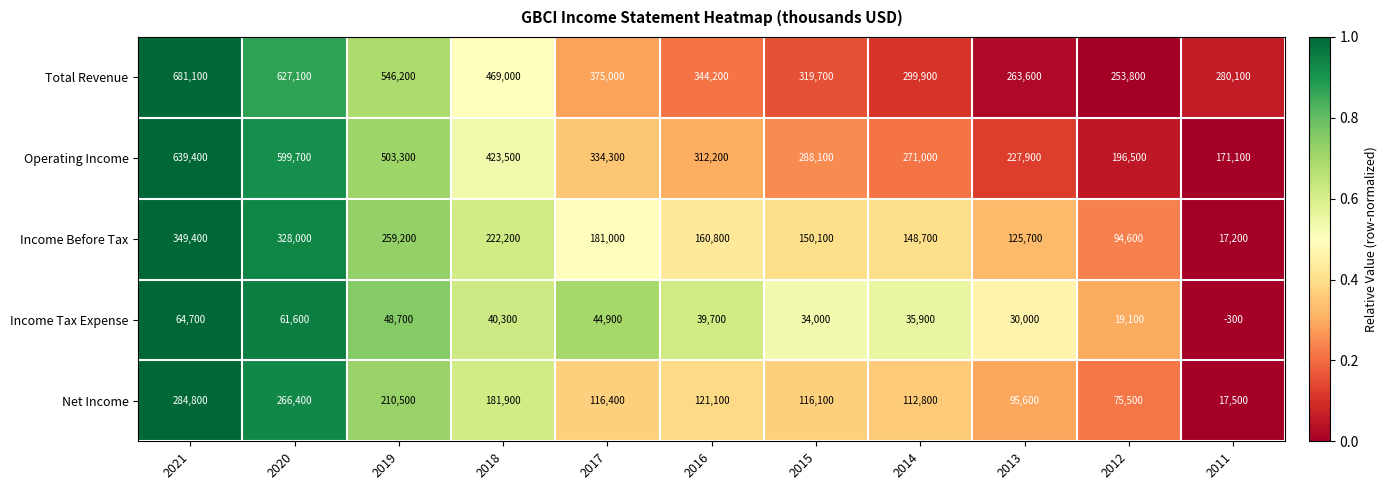

What is the difference between the maximum and minimum values in the Operating Income series?

468300